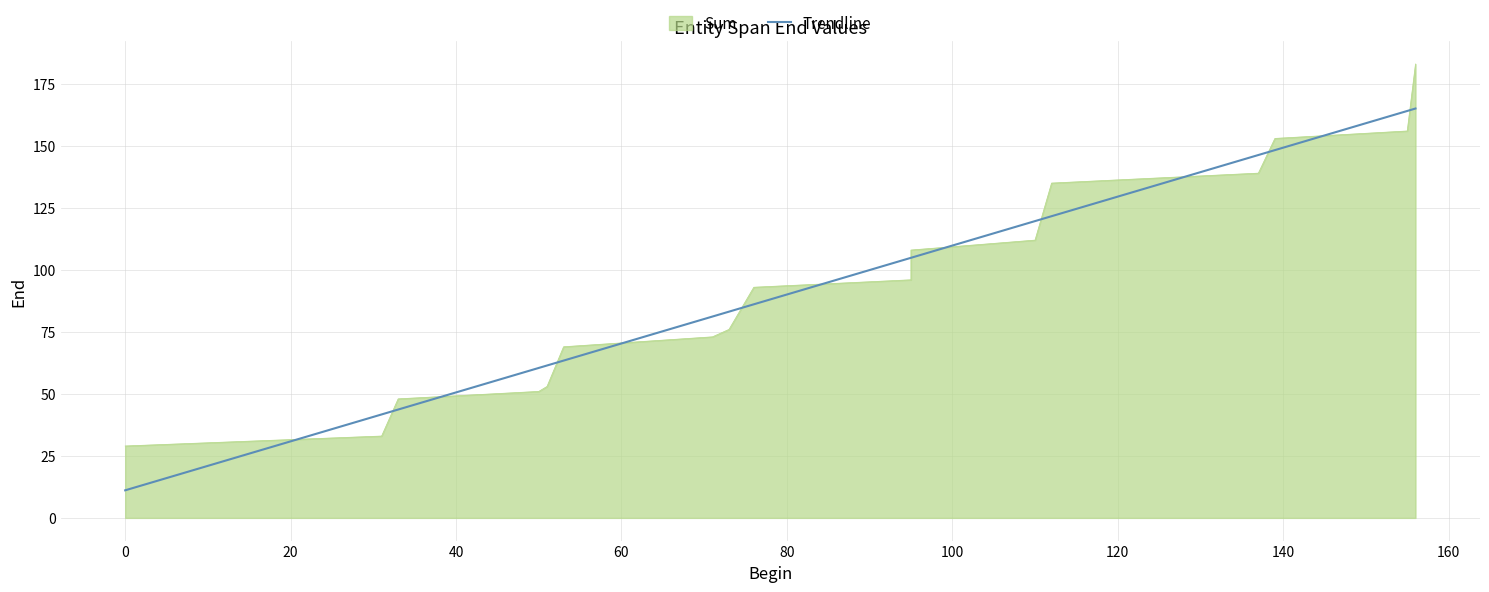

How many lines are shown in the chart?

1